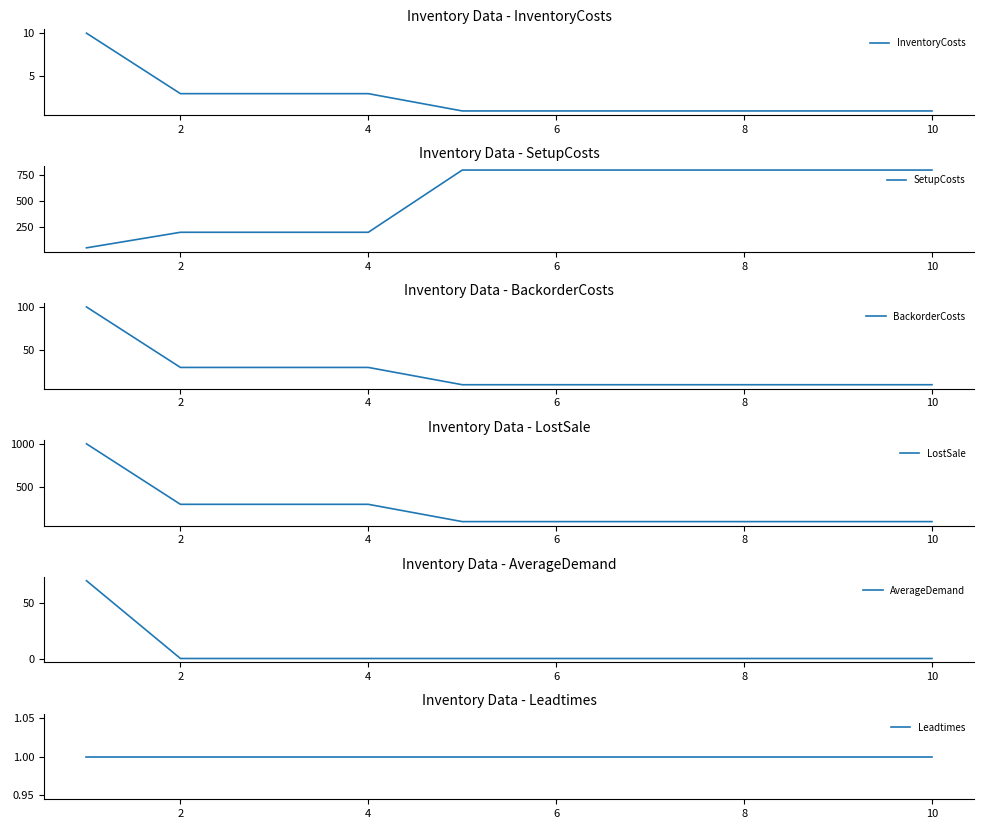

The InventoryCosts series shows 5 at 2. True or false?

False